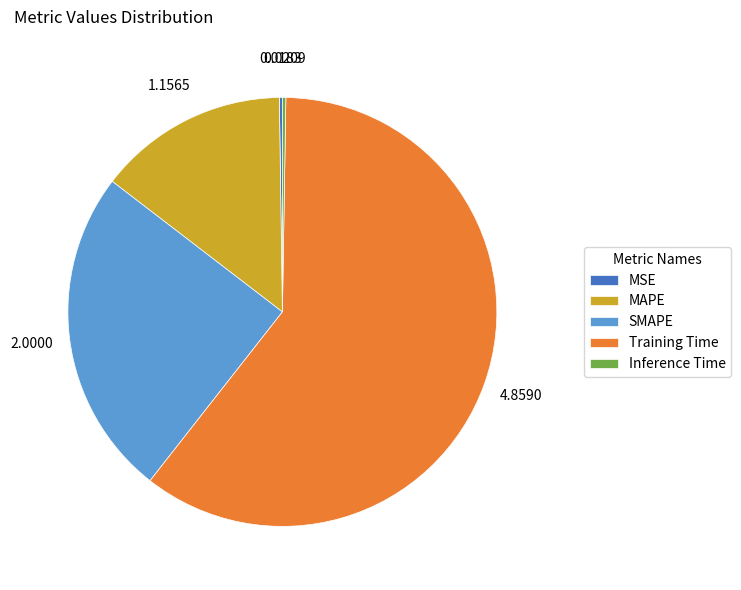

Which has a higher value, SMAPE or MAPE?

SMAPE